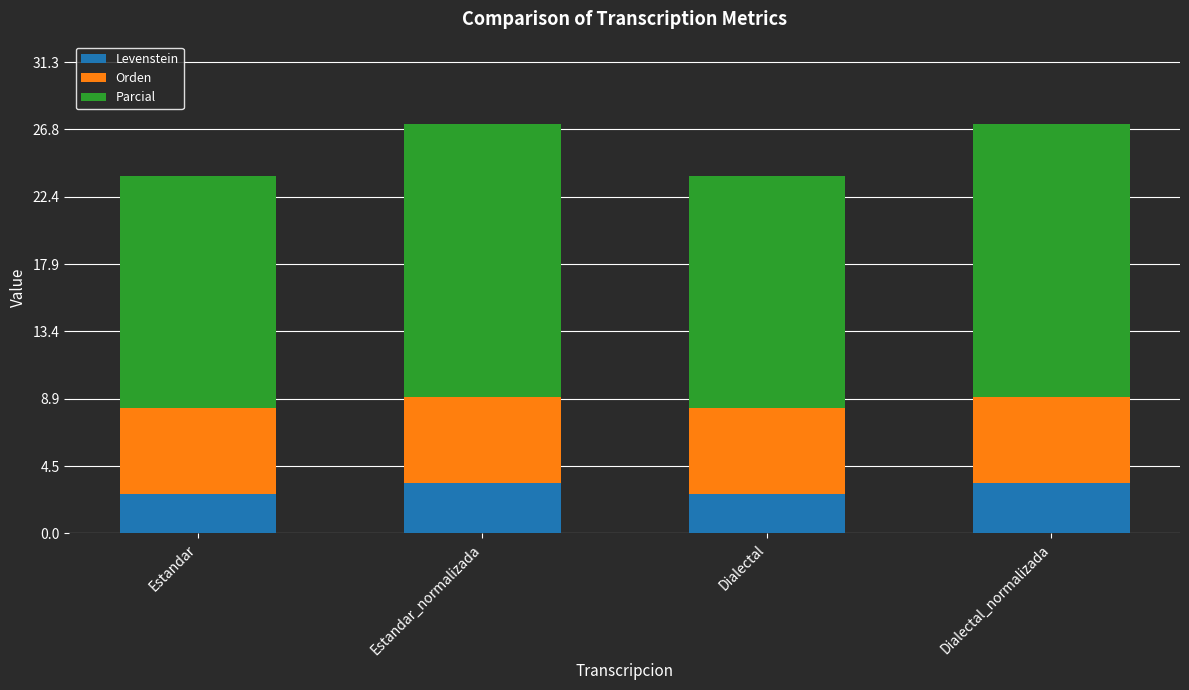

How many bars are there in total?

4